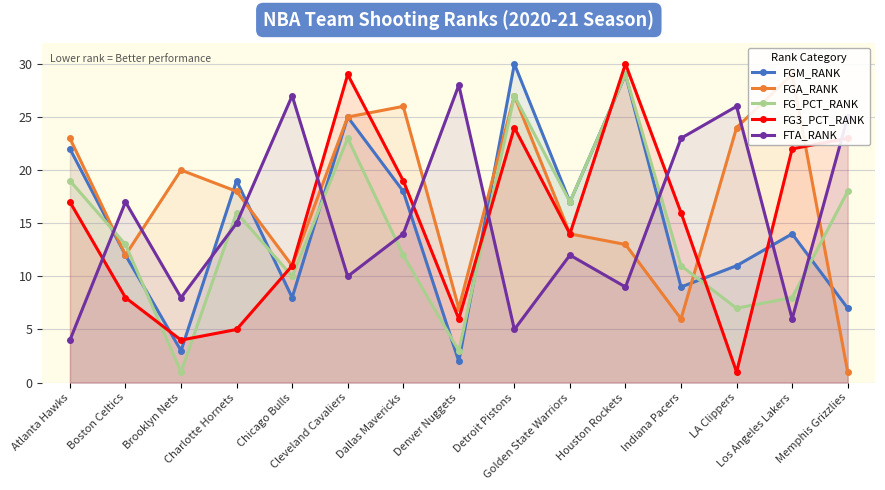

The FTA_RANK series shows 10 at Chicago Bulls. True or false?

False